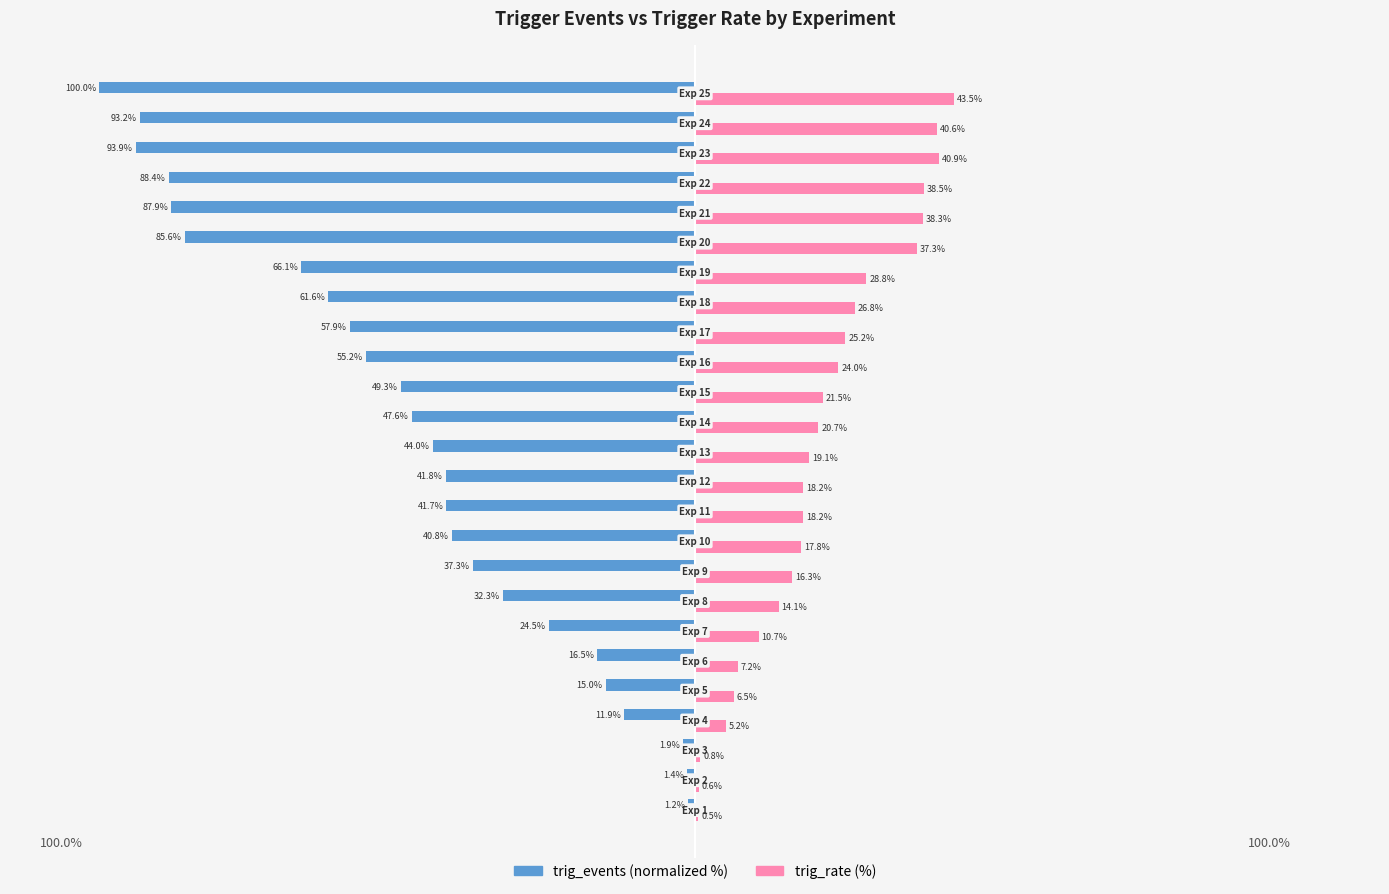

Are the bars grouped side by side (vs. stacked)?

Yes